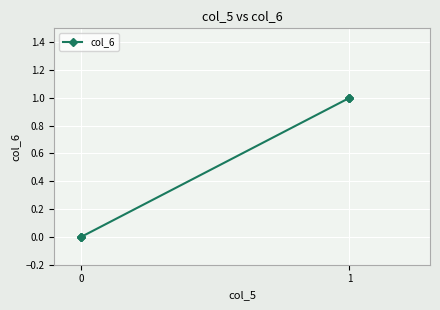

How many values are below 1?

3